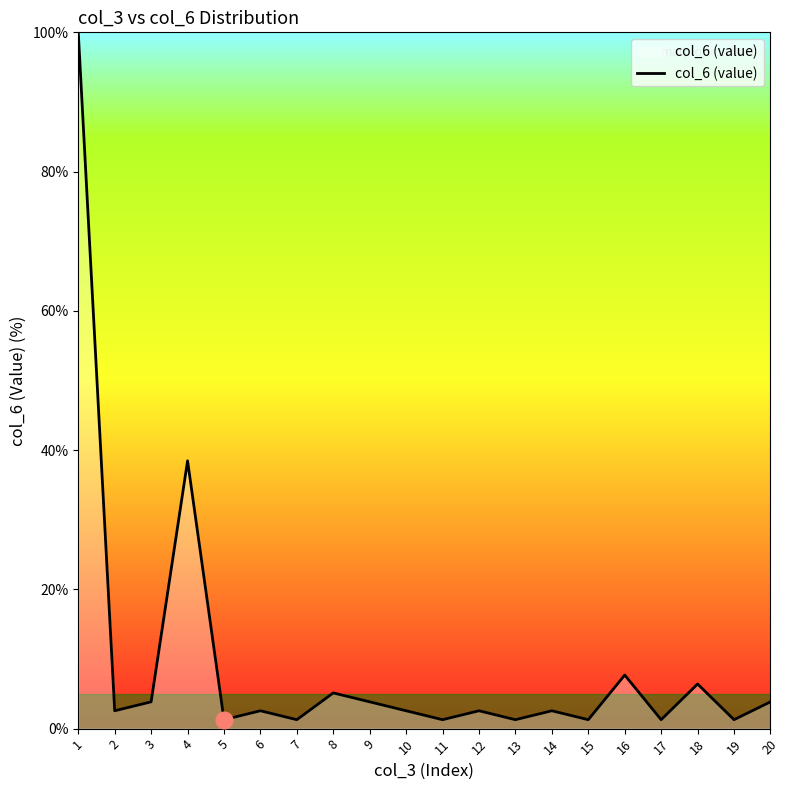

What is the difference between the maximum and minimum values?

98.7